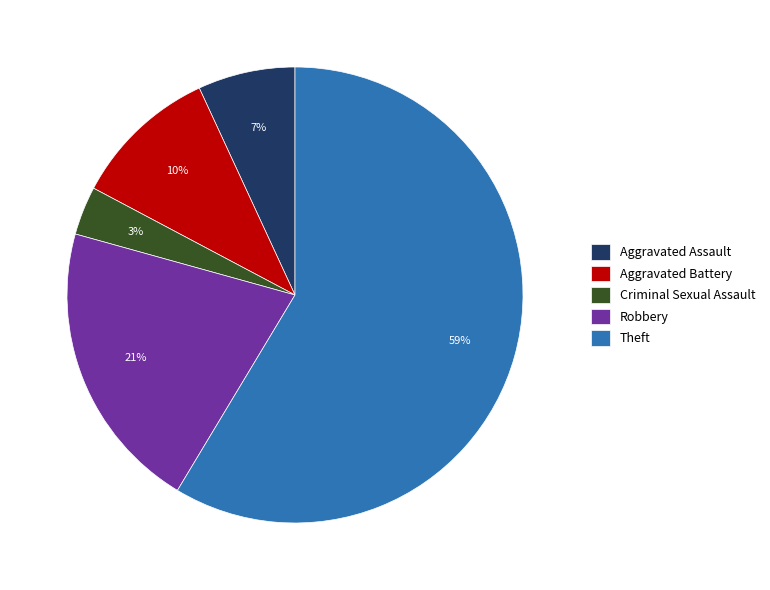

To the nearest percent, what portion does Aggravated Battery represent?

10%